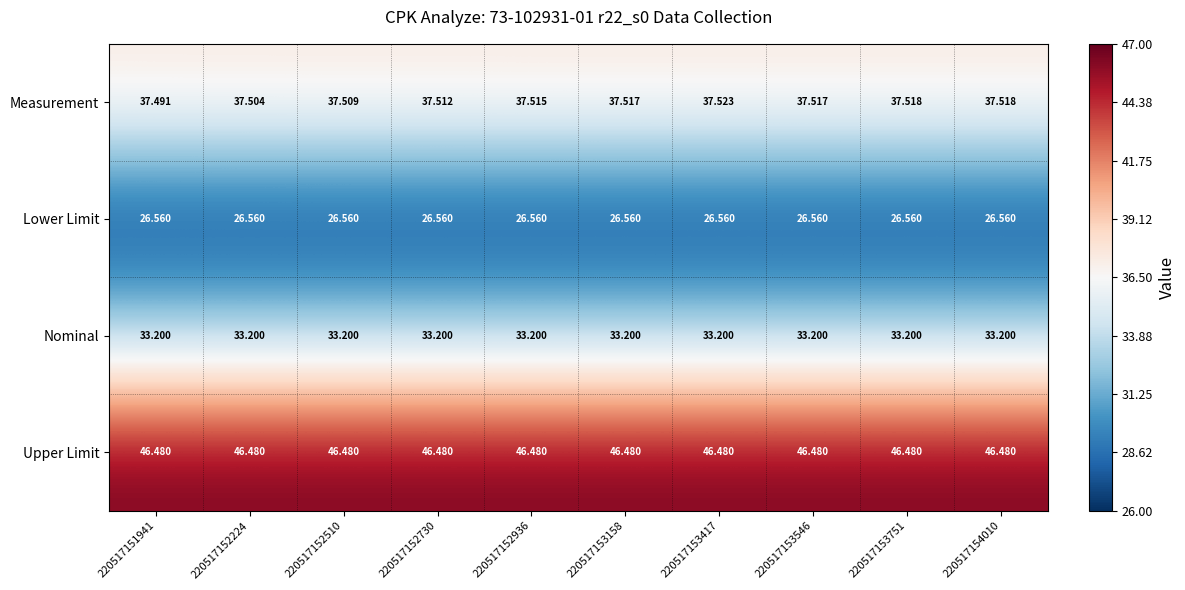

At which category is the sum across all series the highest?

220517153417